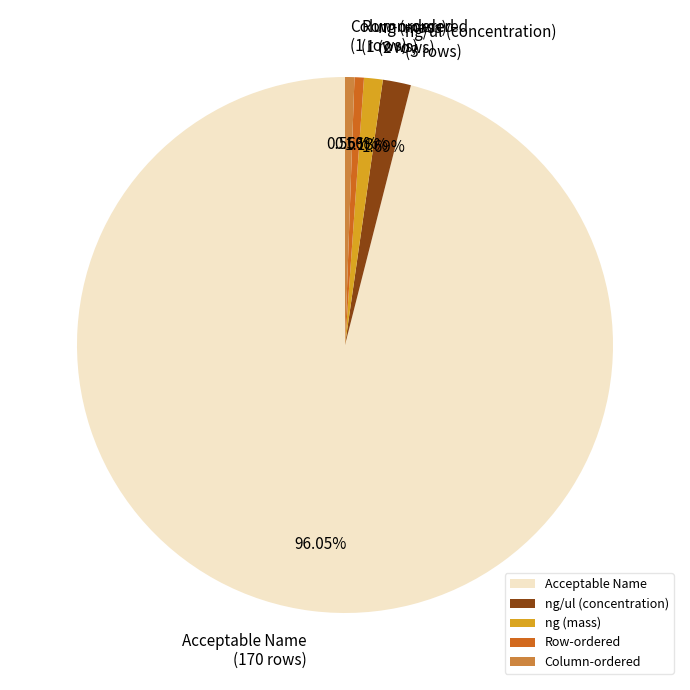

Do ng (mass) and Column-ordered together represent more than half of the pie?

No